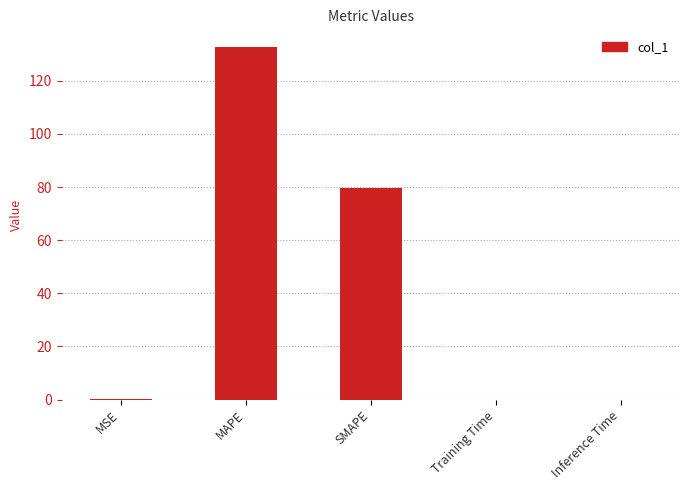

The value at MAPE is 49.6. True or false?

False